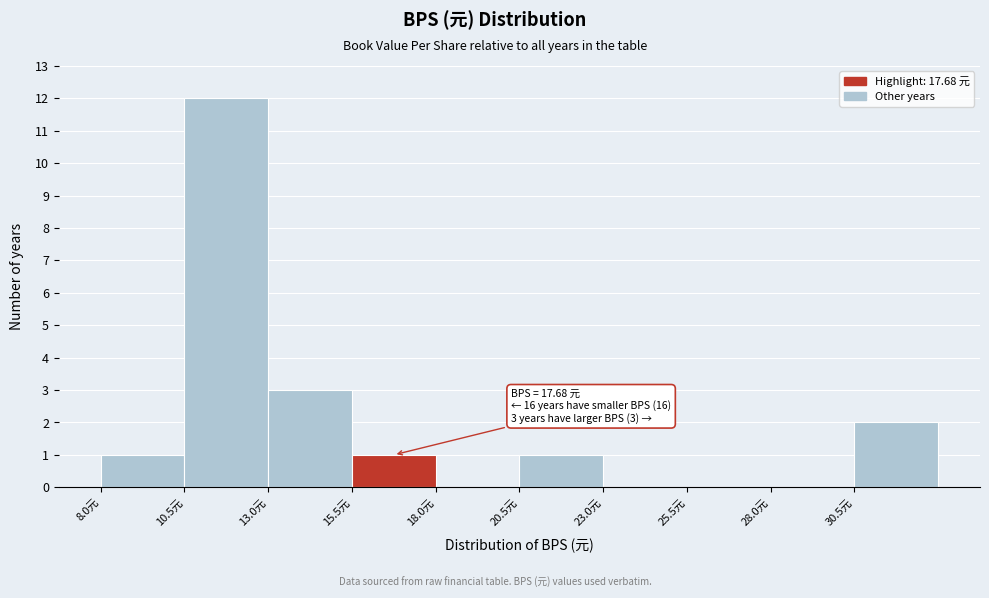

Which range on the x-axis has the tallest bar?

10.5 to 13.0